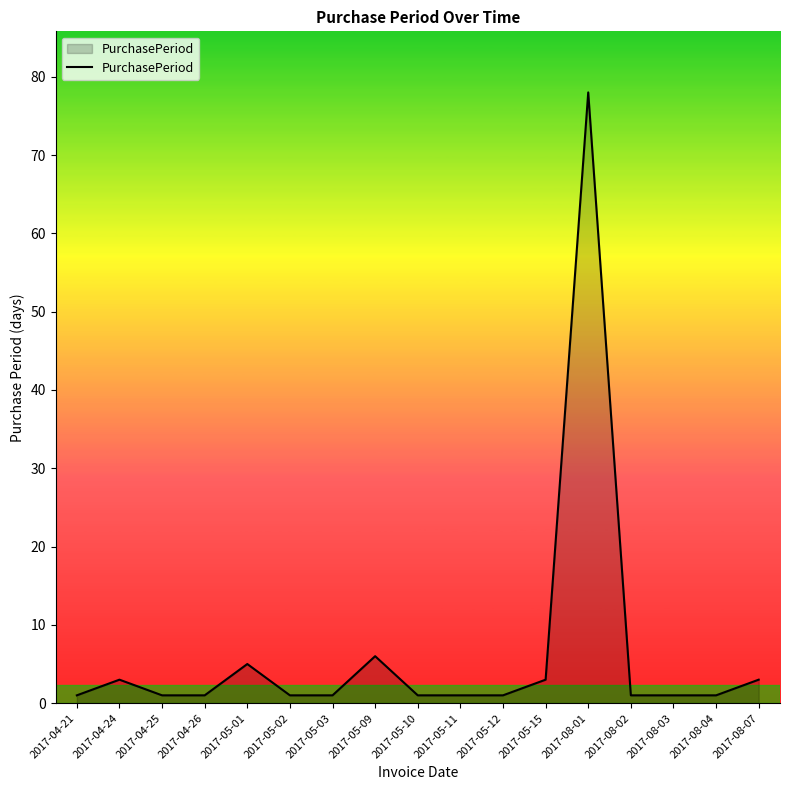

Reading right to left, list all the values displayed in this chart.

2017-08-07=3	2017-08-04=1	2017-08-03=1	2017-08-02=1	2017-08-01=78	2017-05-15=3	2017-05-12=1	2017-05-11=1	2017-05-10=1	2017-05-09=6	2017-05-03=1	2017-05-02=1	2017-05-01=5	2017-04-26=1	2017-04-25=1	2017-04-24=3	2017-04-21=1